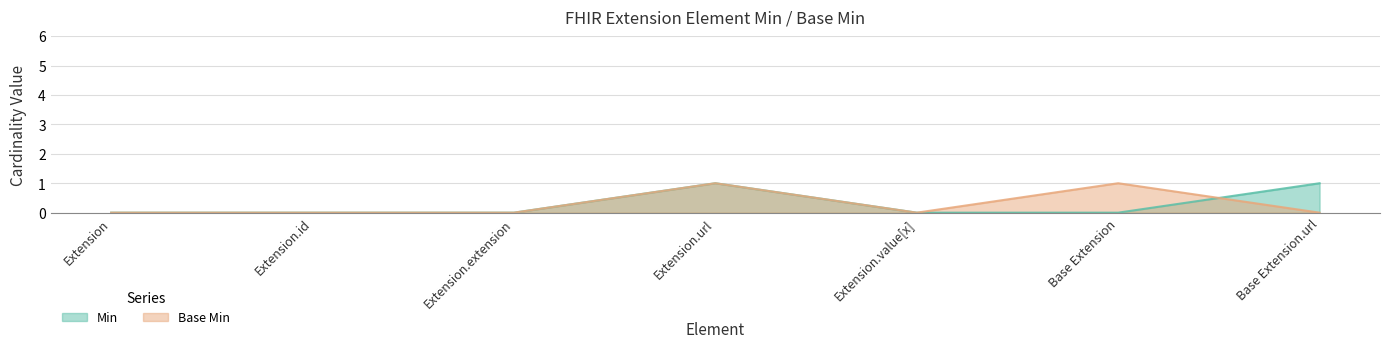

What position from the left is Extension.extension?

3